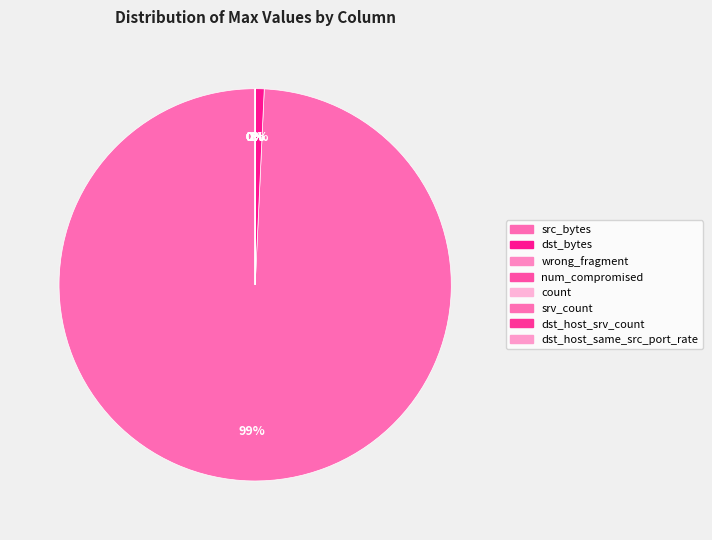

What is the ratio of the value at src_bytes to the value at count?

1356899.5